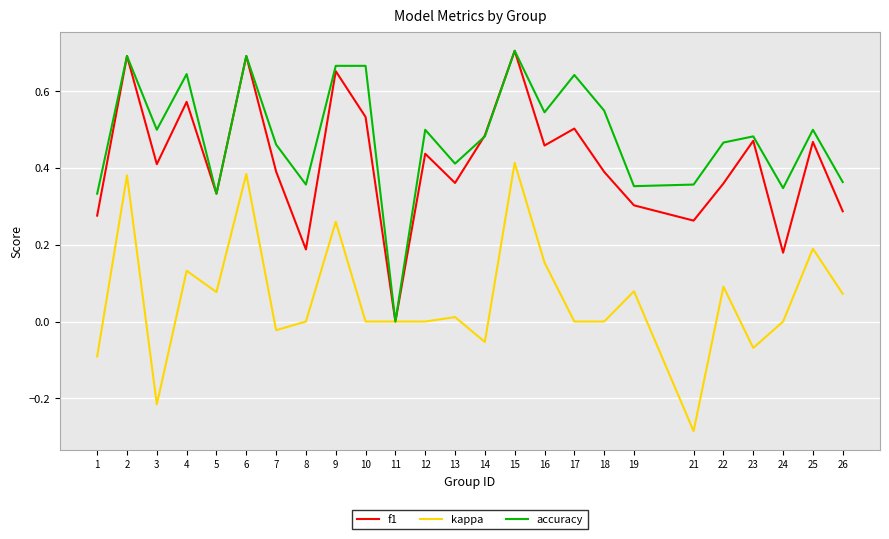

Count the f1 values in the range 0 to 1.

25